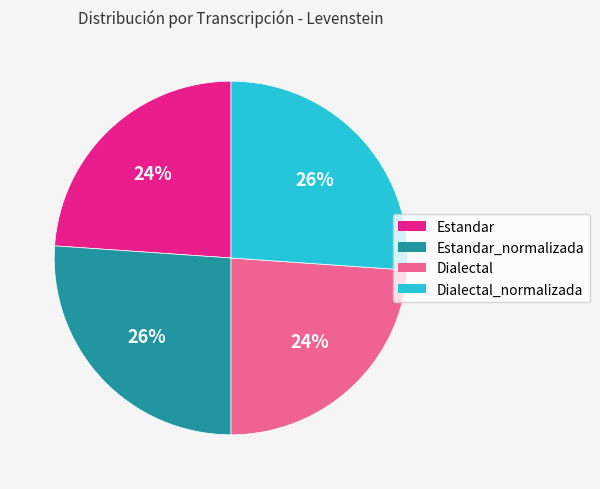

Is there a majority slice in this chart?

No